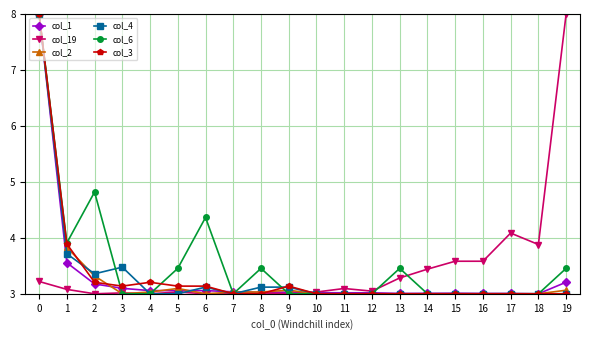

Read the col_4 value at 14.

3.0